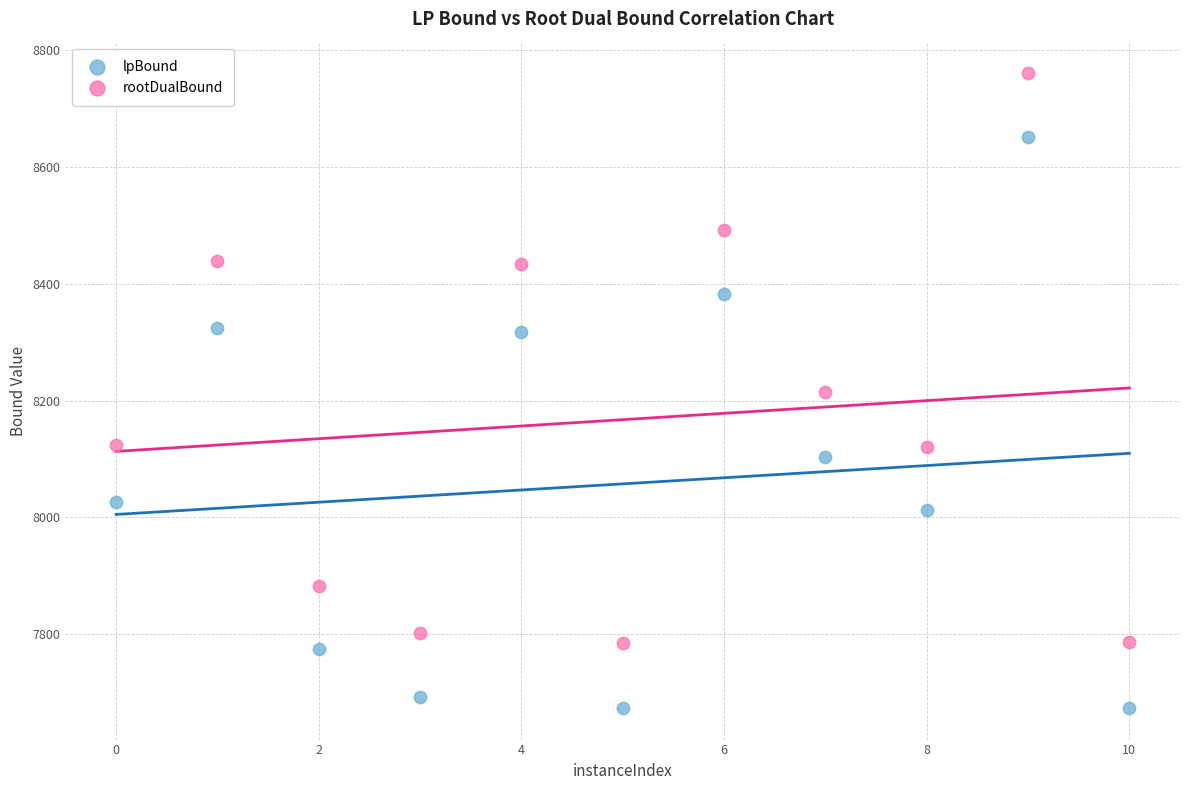

What are all the series names shown in the legend?

lpBound, rootDualBound